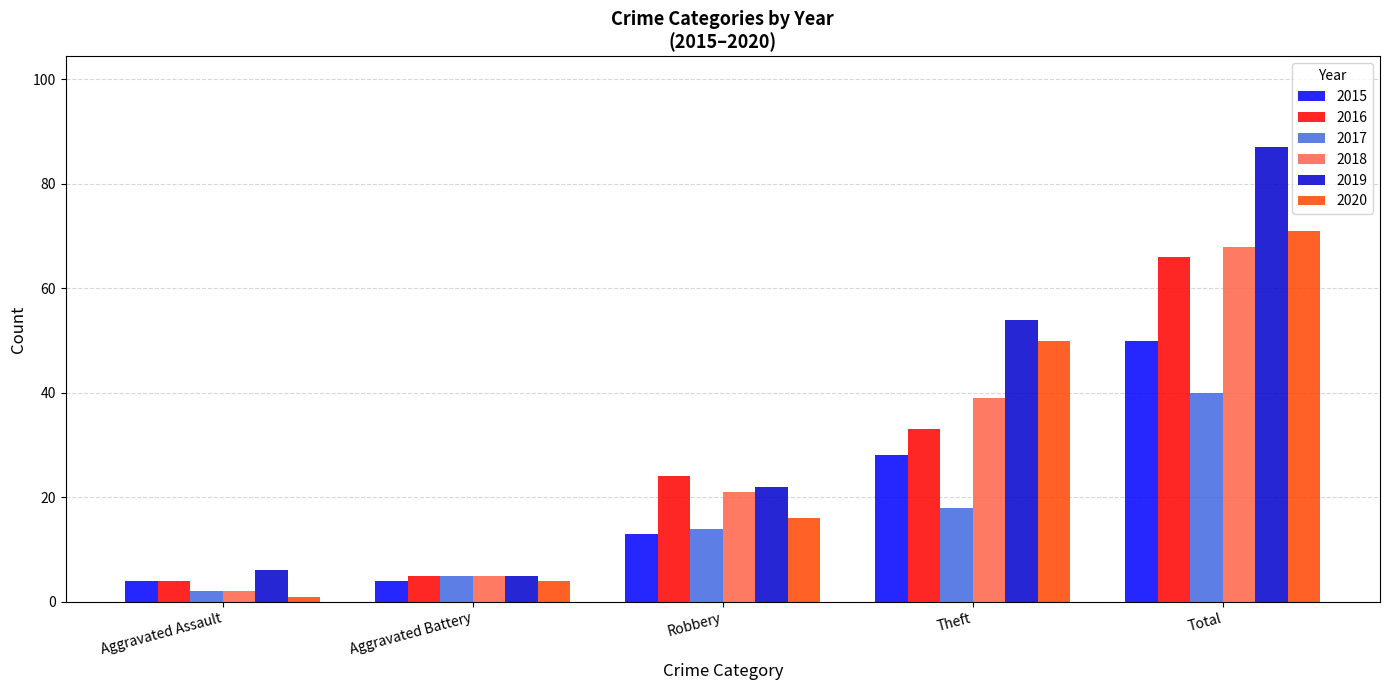

What is the value of the 2016 bar at the 1st from the left?

4